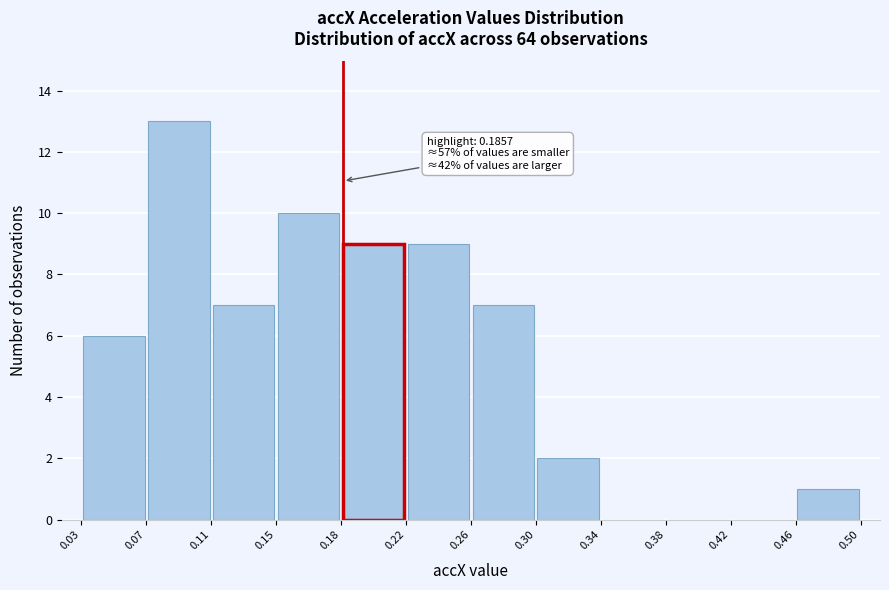

Over which range of the x-axis is the bar tallest?

0.07 to 0.11